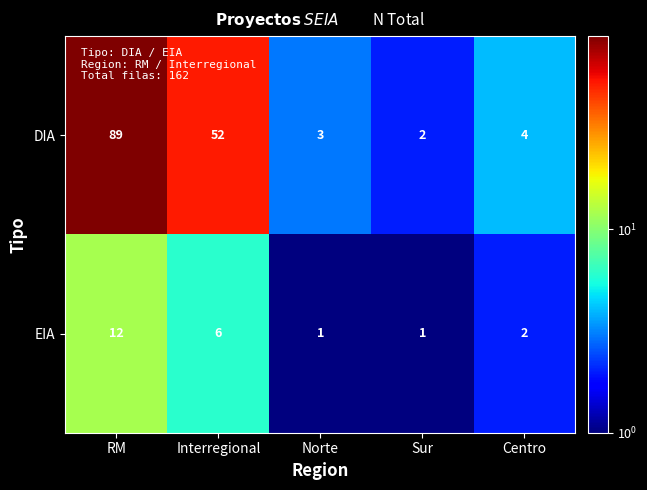

List the series in order of their overall mean, highest first.

DIA, EIA